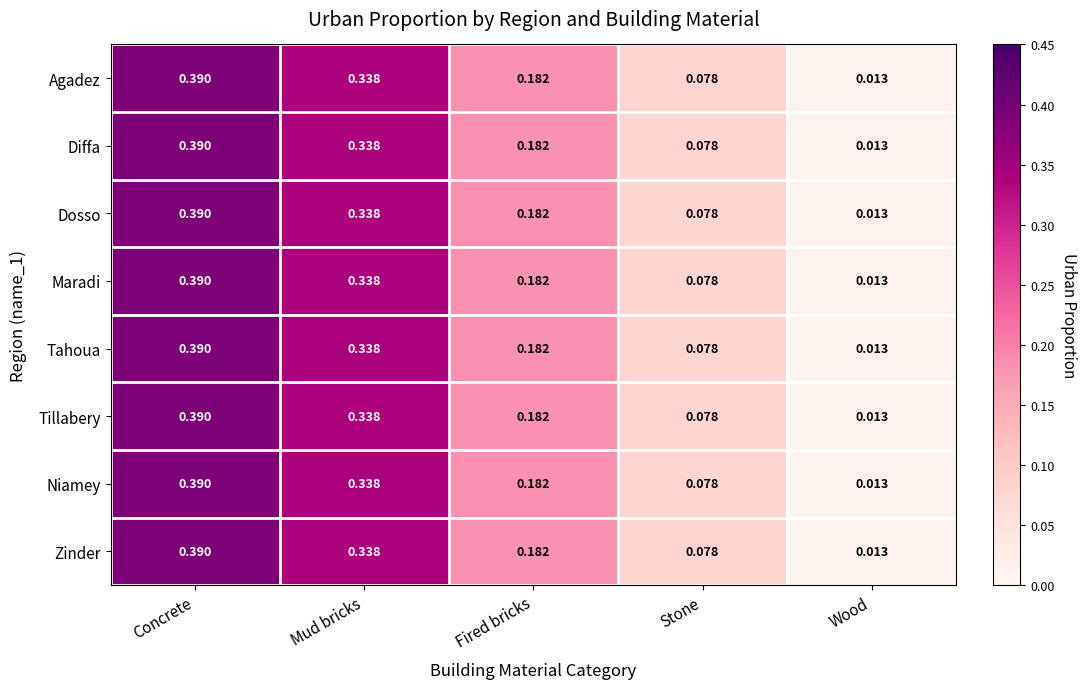

Which category has the lowest value across all series?

Wood